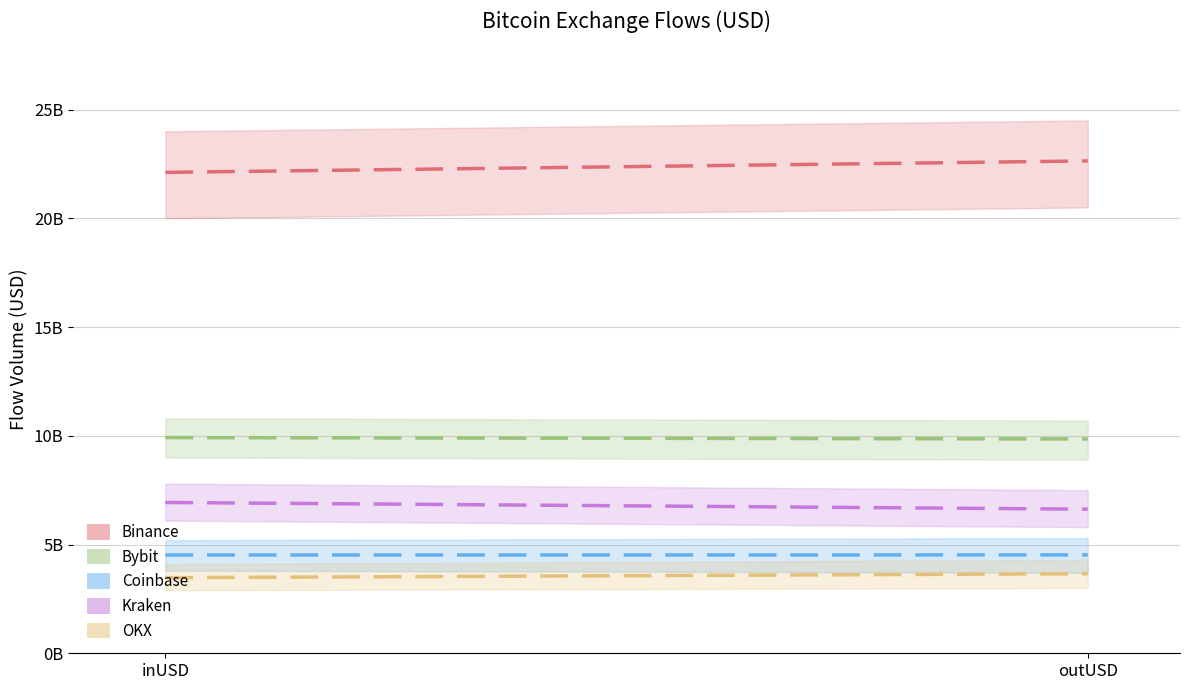

Is it true that Kraken equals 1375531707.7 at outUSD?

False